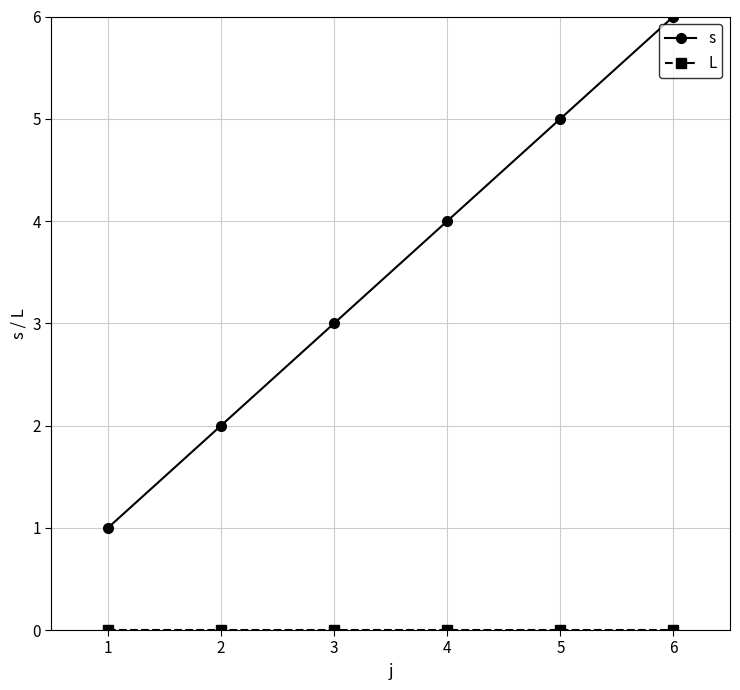

Between 3 and 6, which series saw the biggest shift?

s